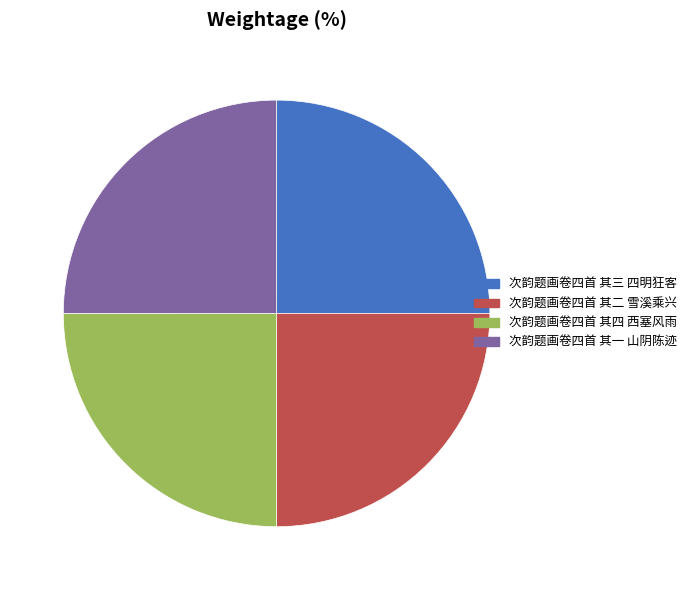

What percentage is the 次韵题画卷四首 其四 西塞风雨 slice, to the nearest percent?

25%